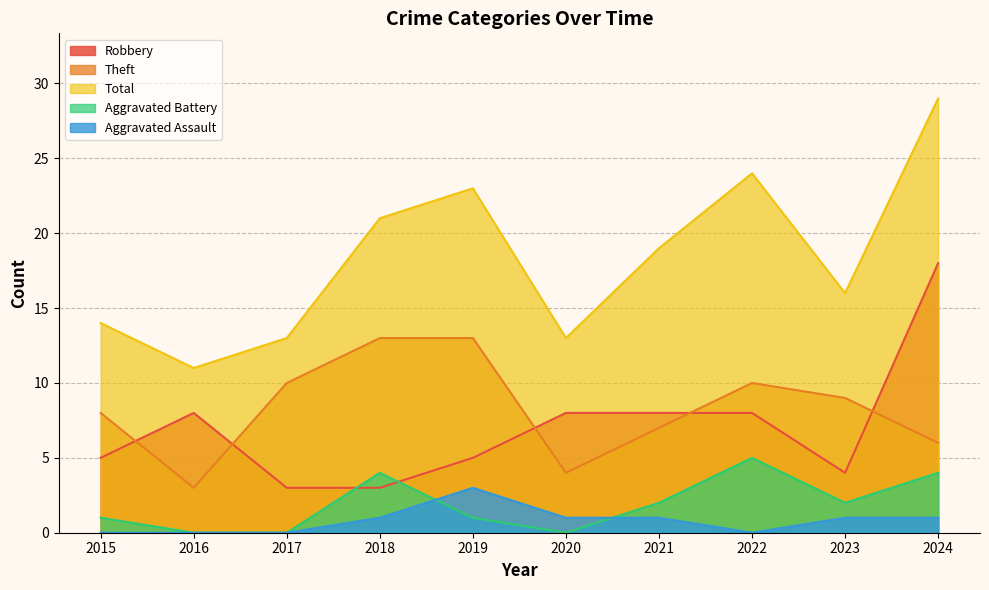

Reading left to right, list all the values displayed in this chart.

Robbery: 5	8	3	3	5	8	8	8	4	18
Theft: 8	3	10	13	13	4	7	10	9	6
Total: 14	11	13	21	23	13	19	24	16	29
Aggravated Battery: 1	0	0	4	1	0	2	5	2	4
Aggravated Assault: 0	0	0	1	3	1	1	0	1	1